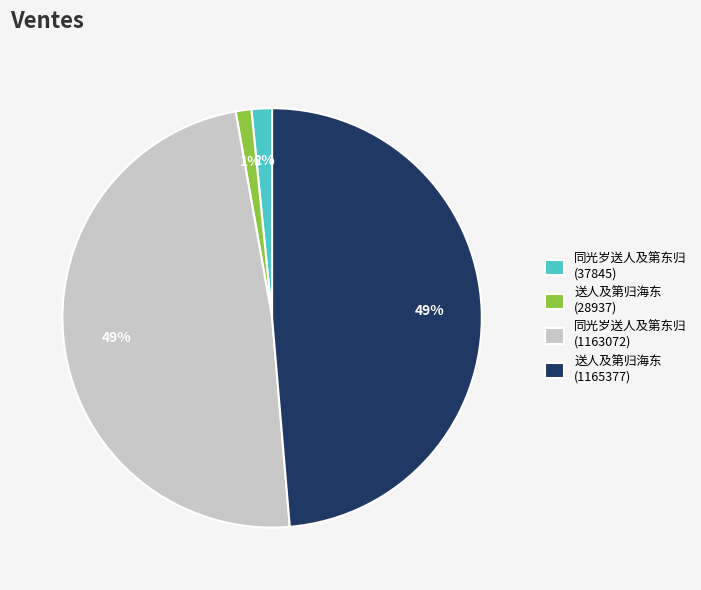

To the nearest percent, what portion does 送人及第归海东 (1165377) represent?

49%